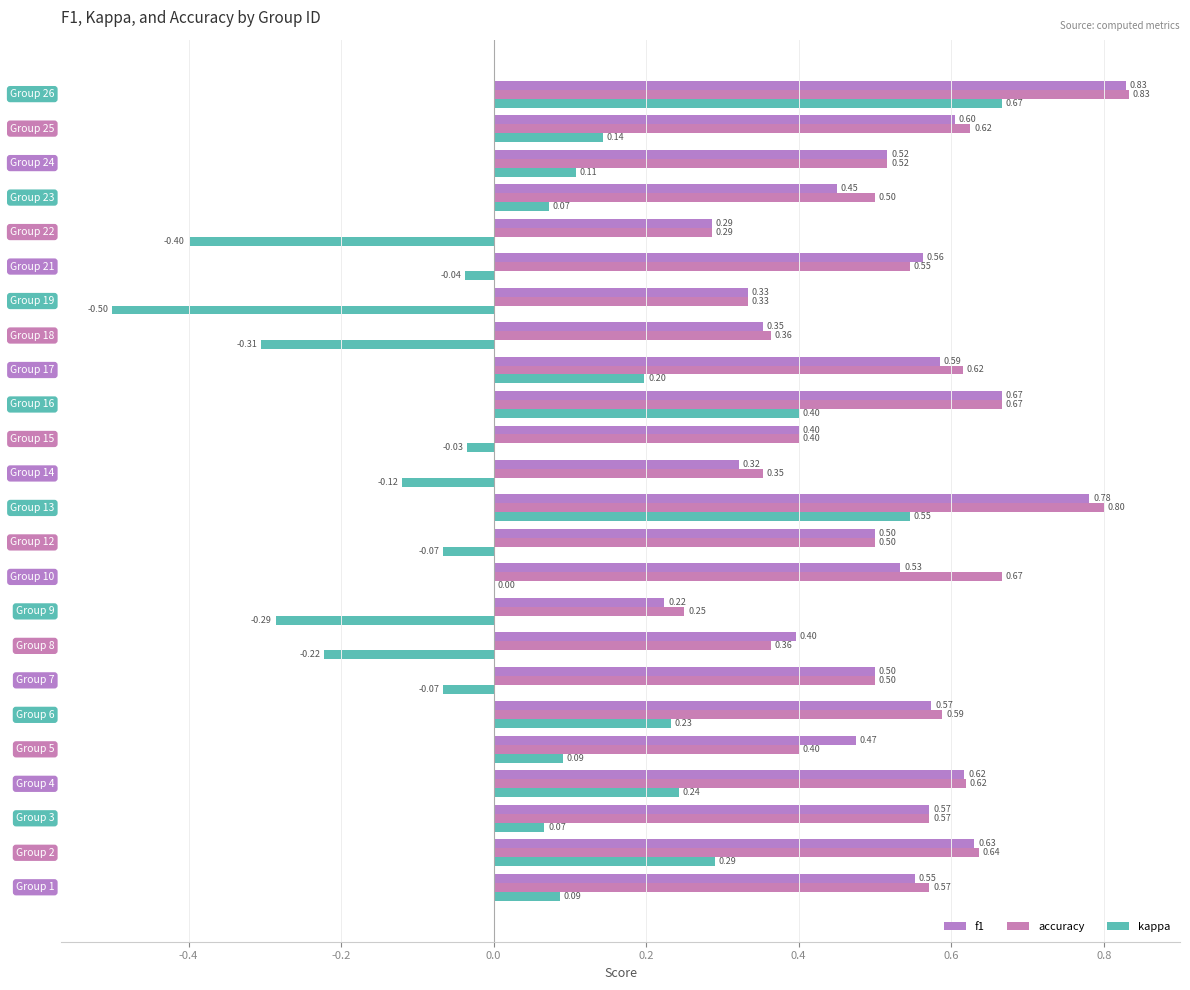

What are all the series names shown in the legend?

f1, accuracy, kappa